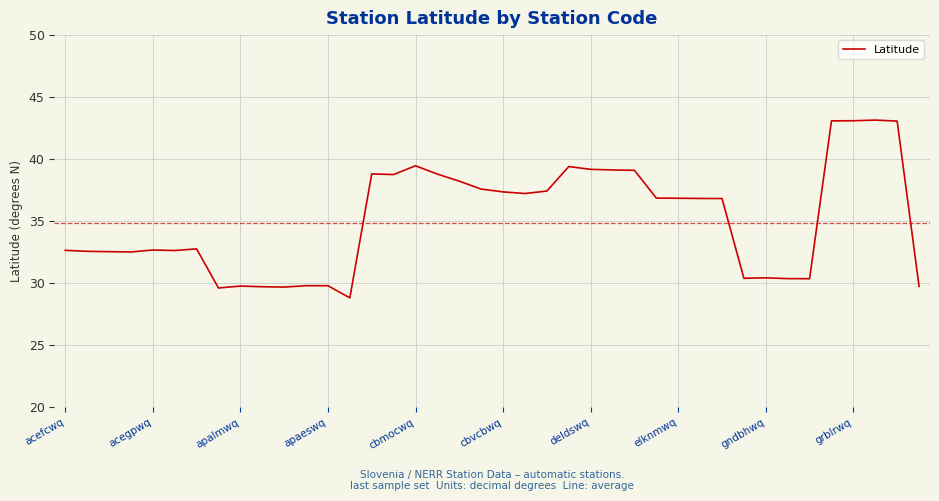

What is the difference between the maximum and minimum values?

14.3